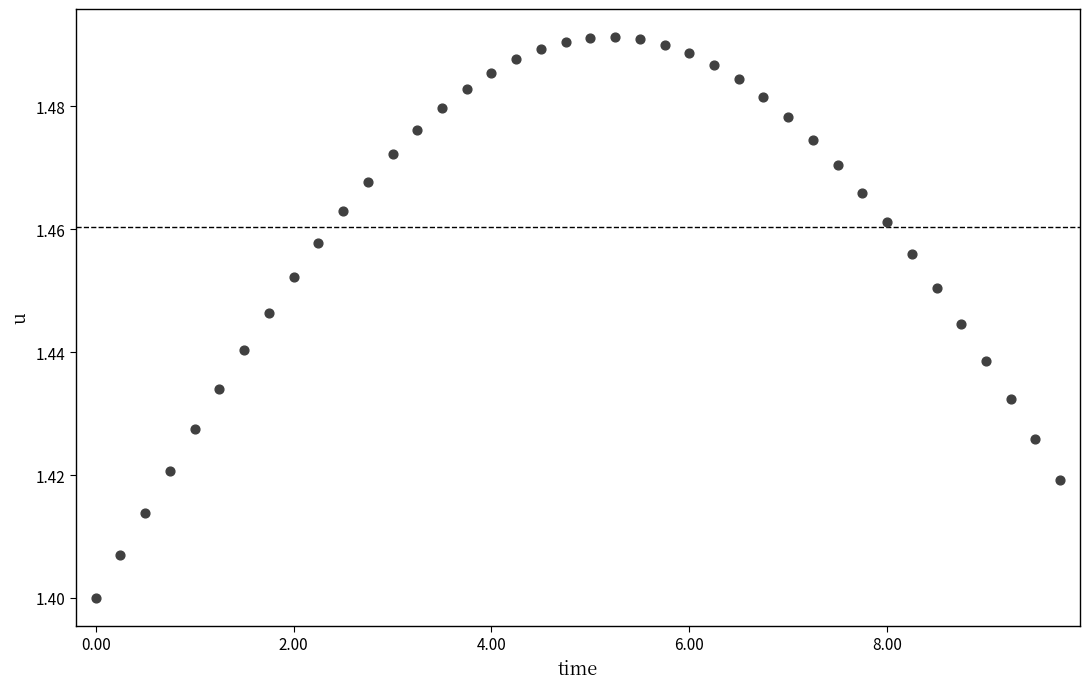

How many points are shown in the scatter plot?

40